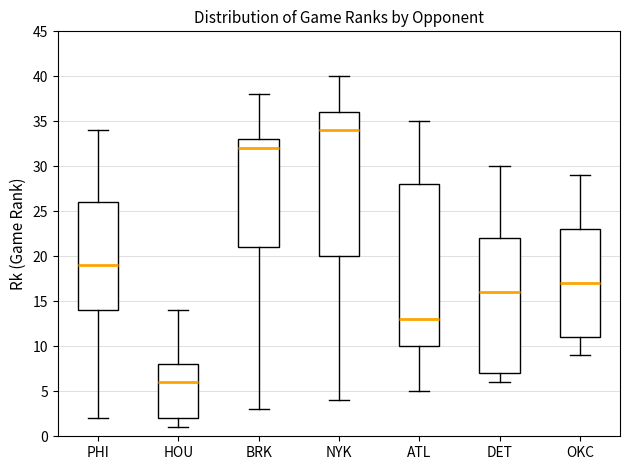

Reading left to right, transcribe this box plot: for each box, give where its median line is, the range the box spans, and where its two whiskers end, as read against the y-axis. The values are not printed on the chart, so give them approximately, as read against the axis.

PHI: median 19, box 14 to 26, whiskers 2 to 34
HOU: median 6, box 2 to 8, whiskers 1 to 14
BRK: median 32, box 21 to 33, whiskers 3 to 38
NYK: median 34, box 20 to 36, whiskers 4 to 40
ATL: median 13, box 10 to 28, whiskers 5 to 35
DET: median 16, box 7 to 22, whiskers 6 to 30
OKC: median 17, box 11 to 23, whiskers 9 to 29